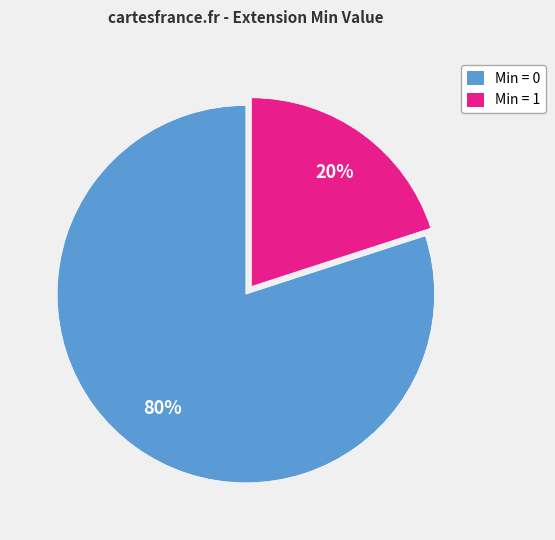

Is there any slice that represents more than half of the pie?

Yes